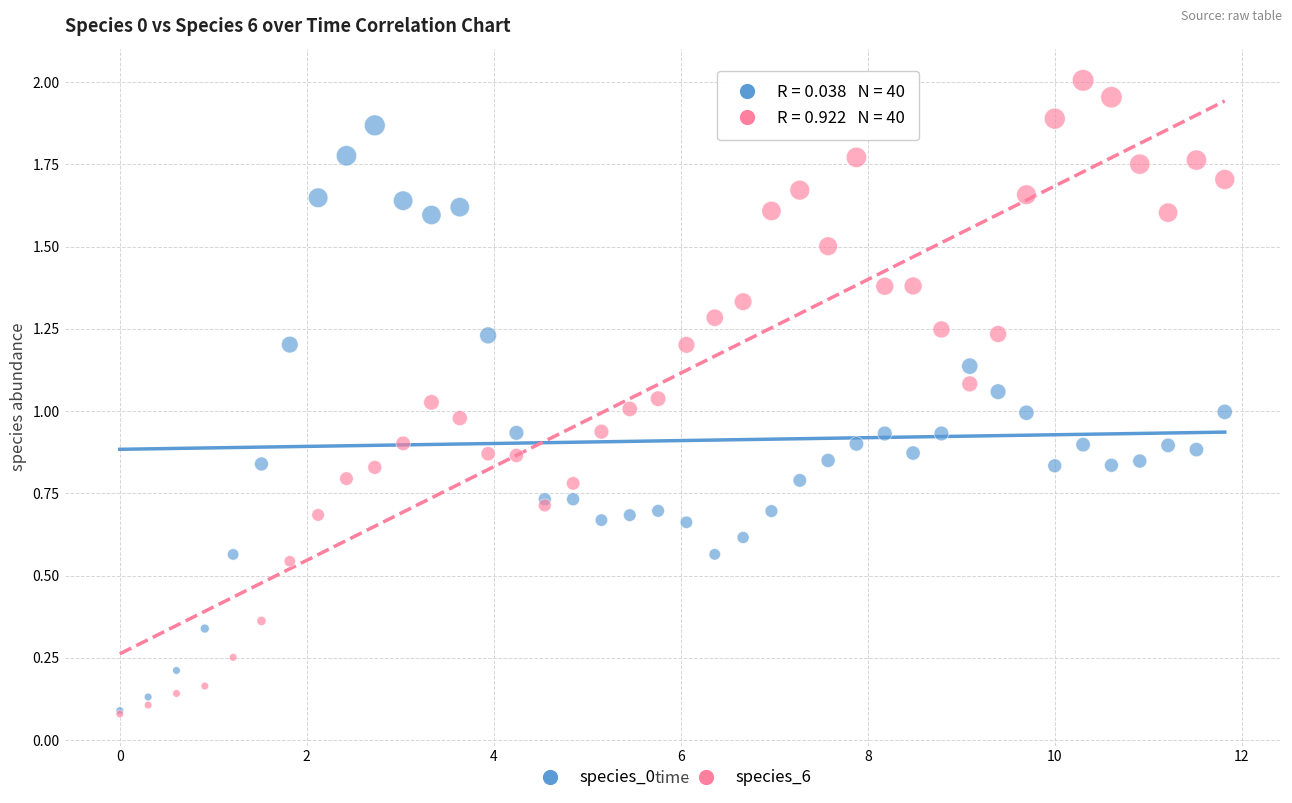

What are all the series names shown in the legend?

species_0, species_6